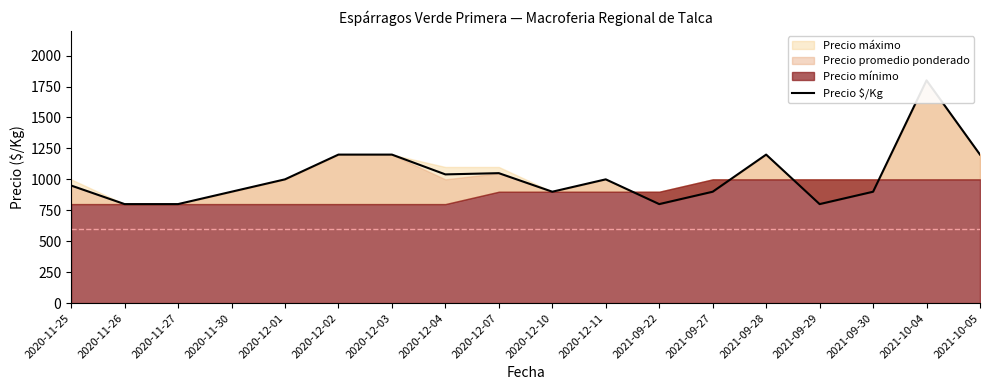

What is the greatest value displayed?

1800